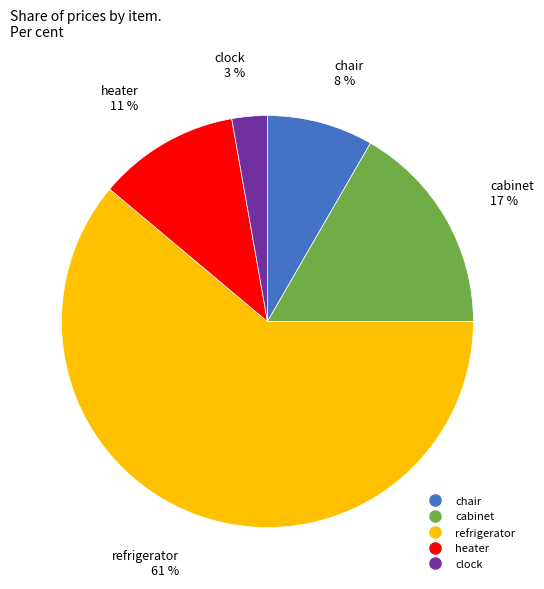

Rank the categories by value from highest to lowest.

refrigerator, cabinet, heater, chair, clock